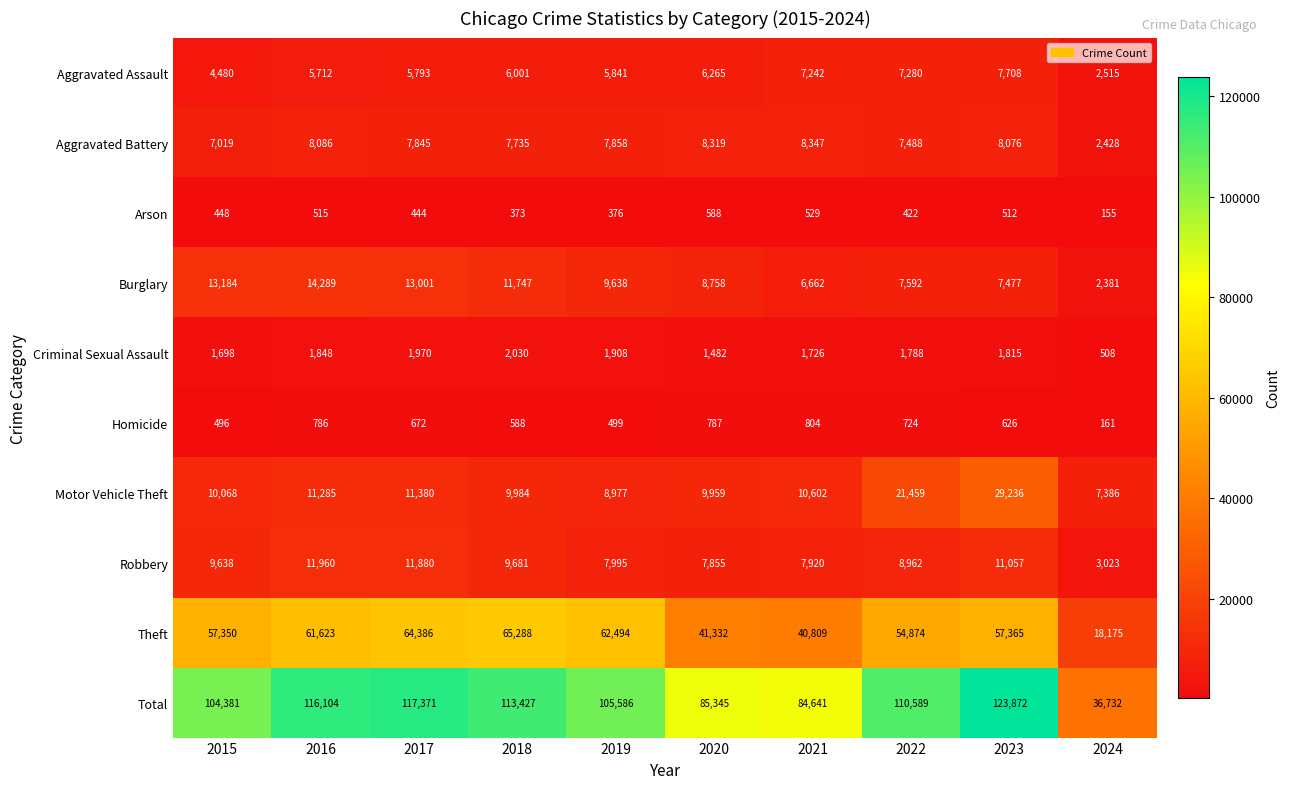

What is the difference between the Criminal Sexual Assault values at 2016 and 2020?

366